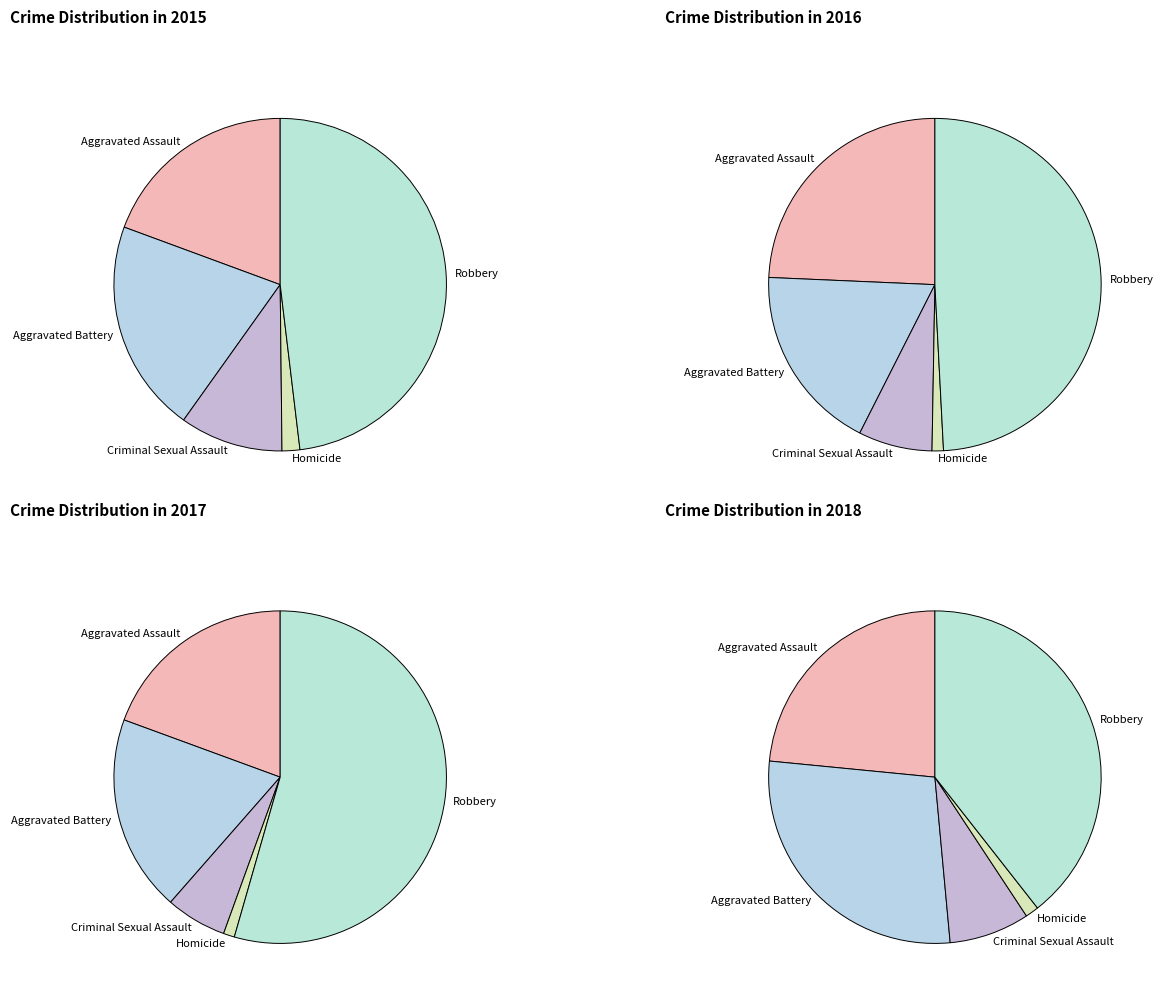

To the nearest percent, what is the difference between the largest and smallest slice percentages?

46%